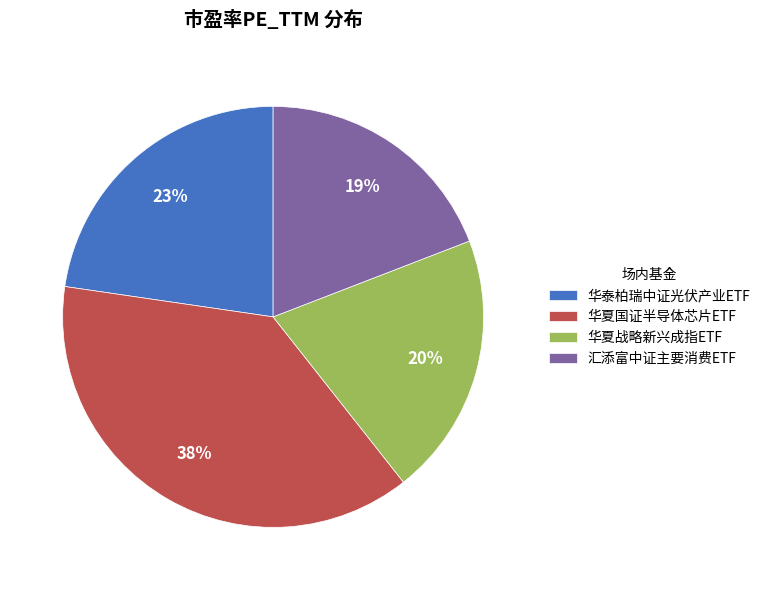

What percentage is the 汇添富中证主要消费ETF slice, to the nearest percent?

19%